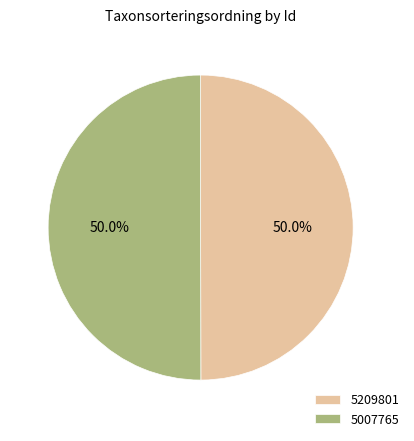

Count the number of slices in the pie.

2